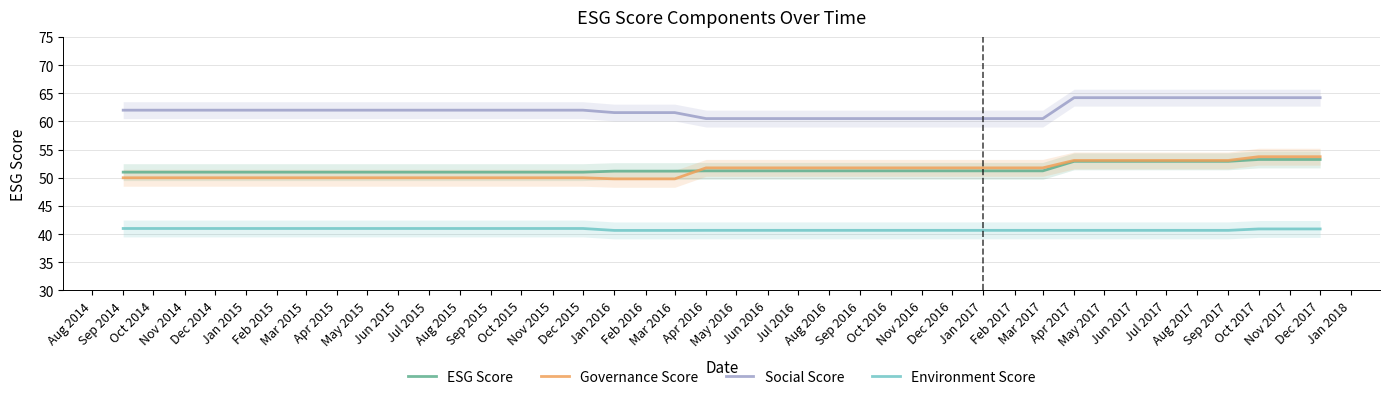

True or false: Environment Score has more than 0 points higher than both neighbors.

False